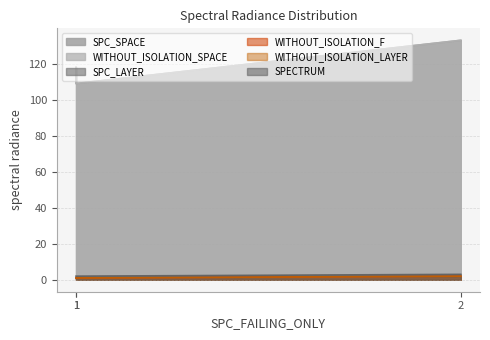

List the series in order of their peak value, lowest first.

SPC_LAYER, WITHOUT_ISOLATION_F, WITHOUT_ISOLATION_LAYER, SPECTRUM, SPC_SPACE, WITHOUT_ISOLATION_SPACE